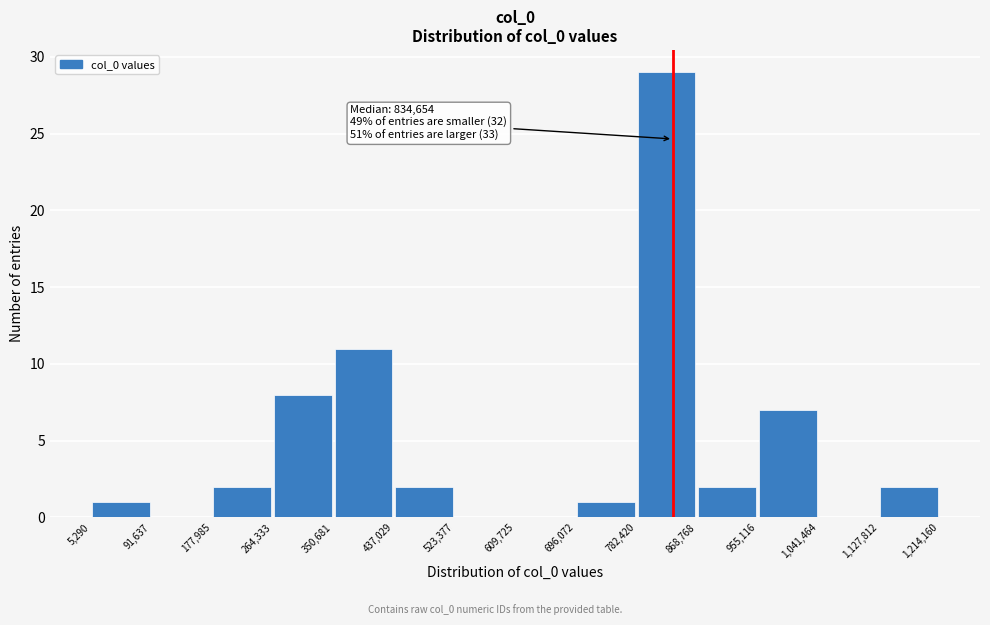

Over which range of the x-axis is the bar tallest?

782,420 to 868,768